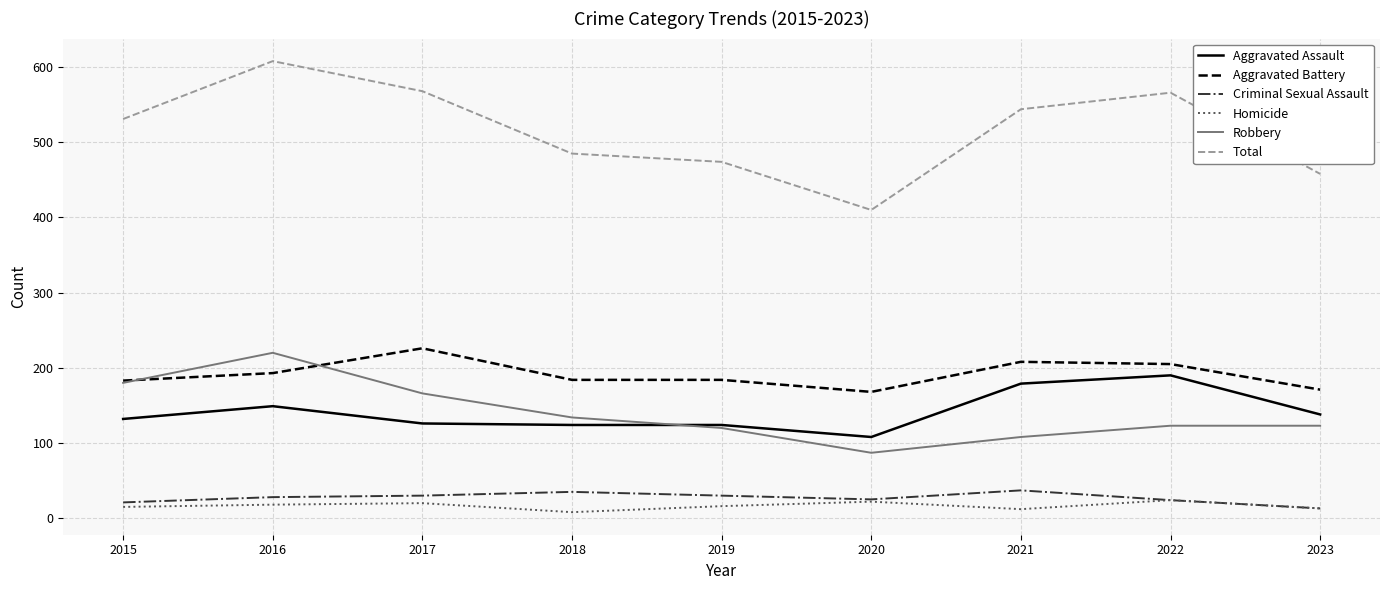

True or false: Criminal Sexual Assault and Aggravated Assault cross at least once.

False